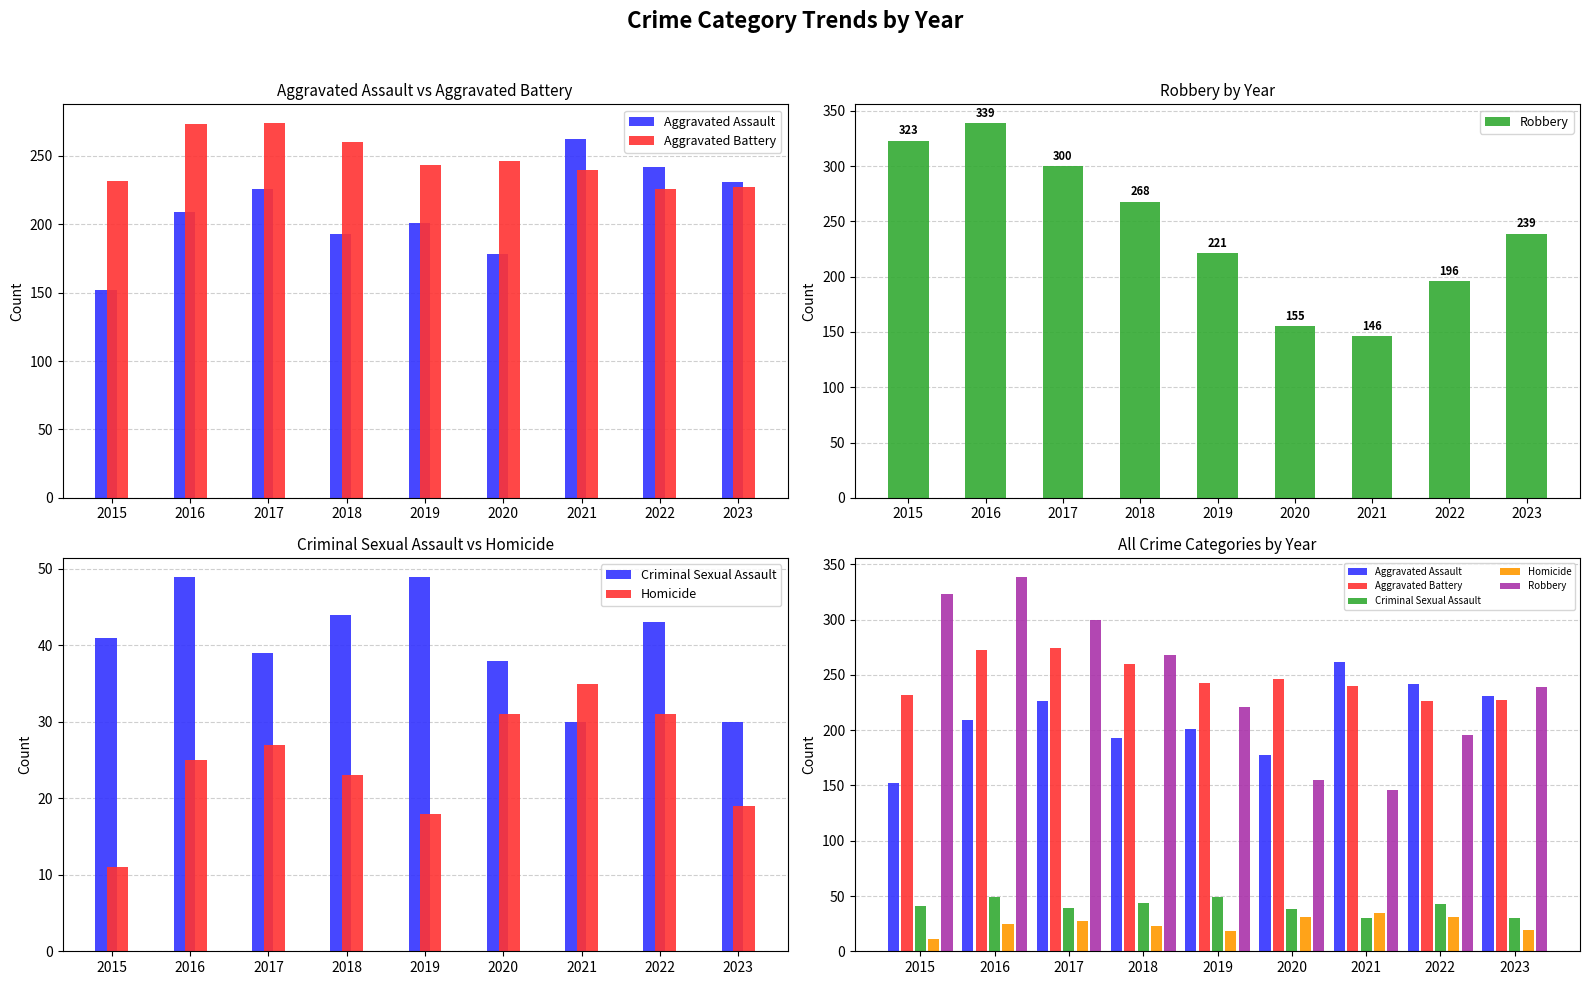

At which category is the sum across all series the highest?

2016